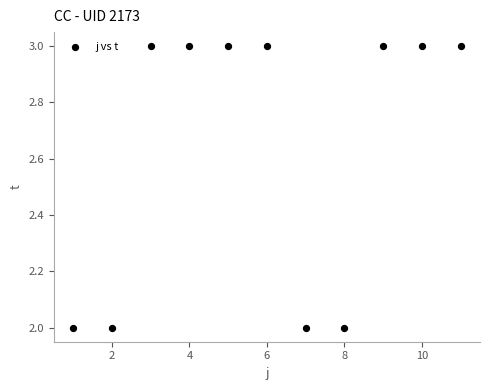

What is the average Y value?

3